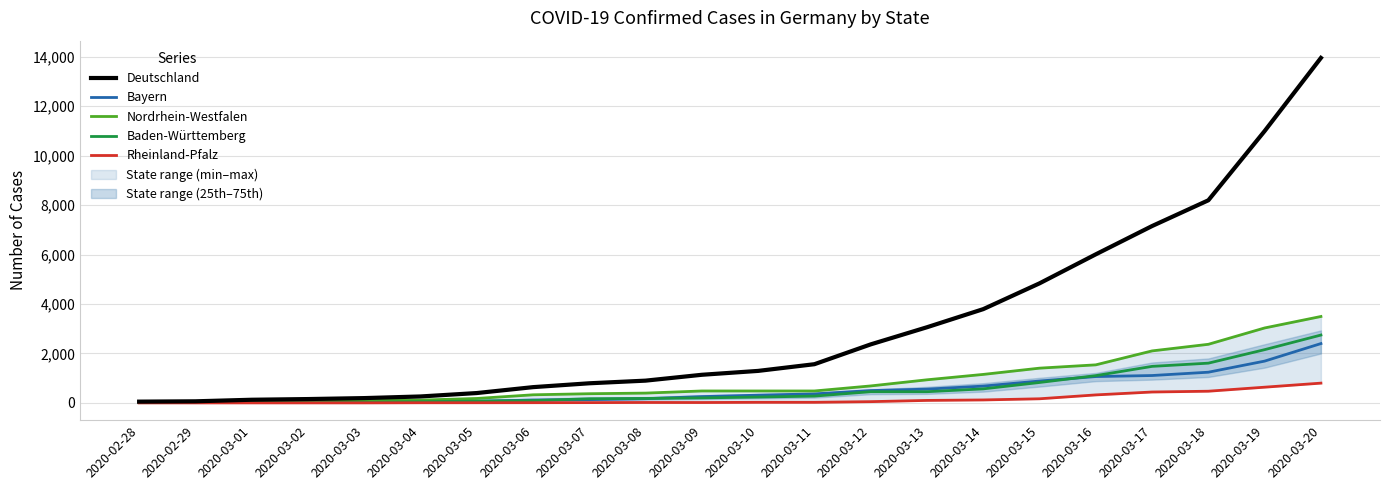

True or false: Bayern has a value of 164 at 2020-03-06.

False